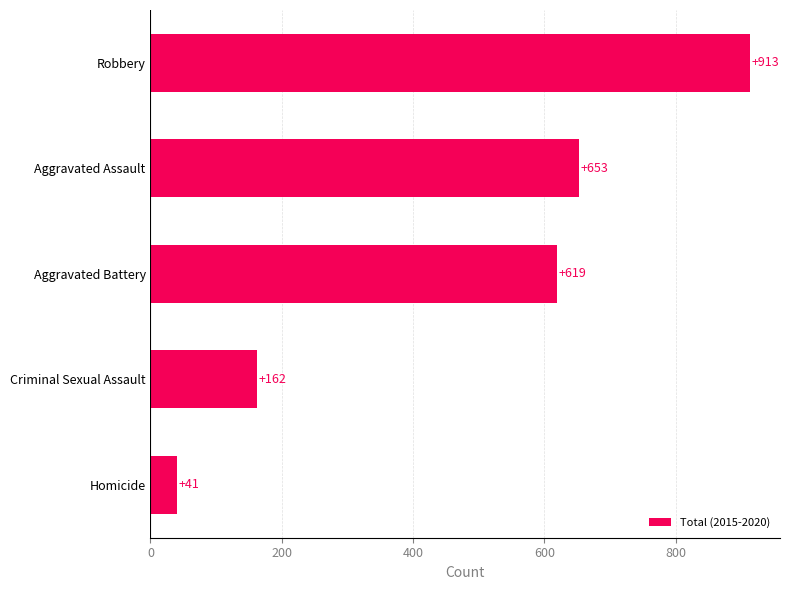

What is the ratio of the value at Criminal Sexual Assault to the value at Homicide?

4.0